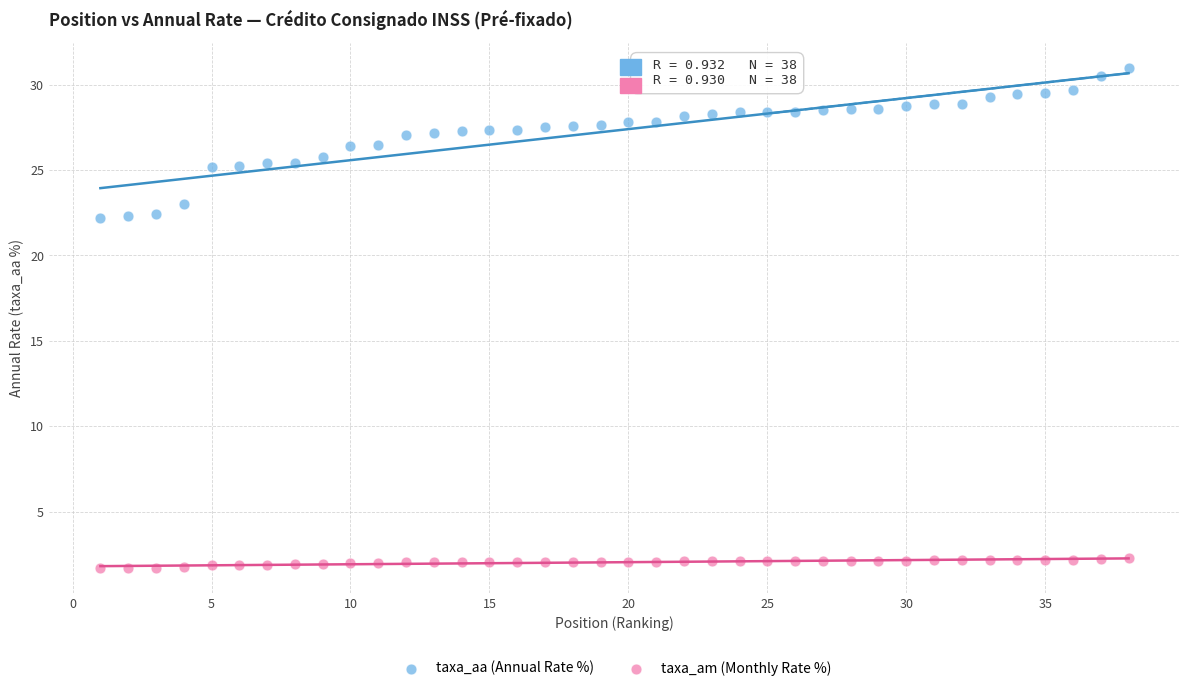

Across all data points, what is the range of X values (max minus min)?

37.0